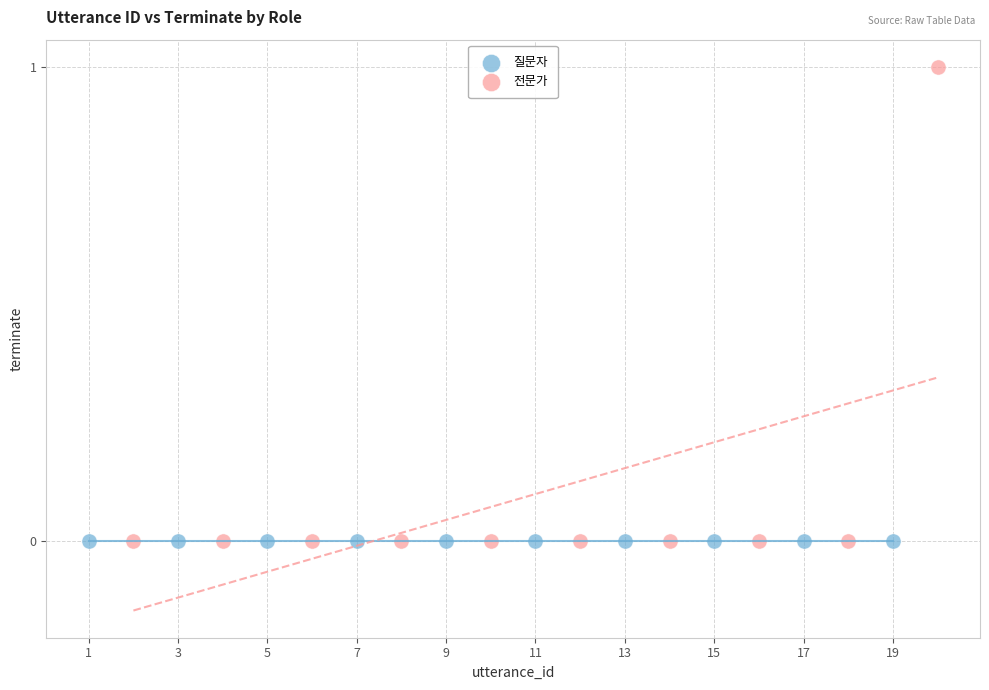

Which series reaches the maximum Y coordinate?

전문가